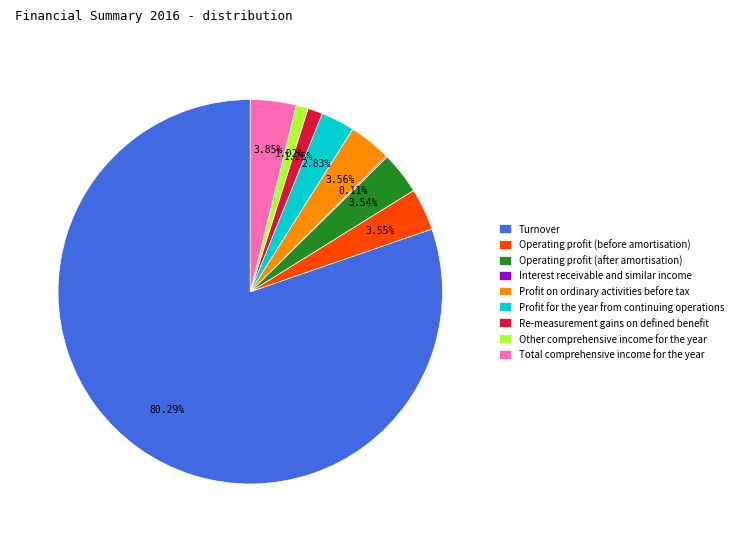

To the nearest percent, what percentage of the pie is Total comprehensive income for the year?

4%